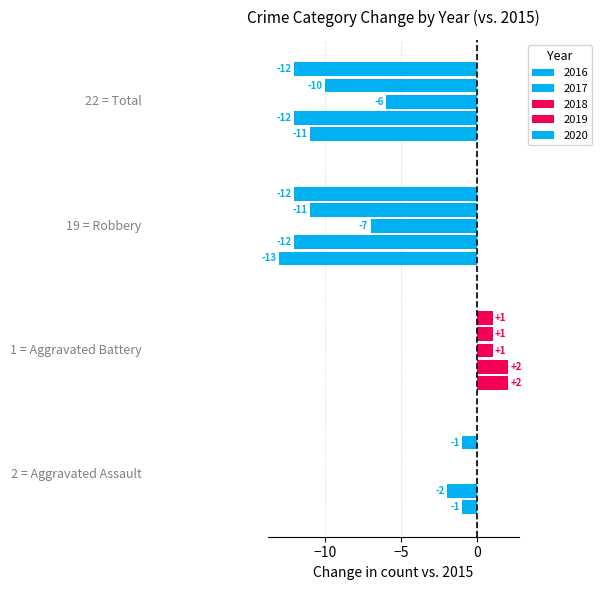

How many series are shown in this chart?

5